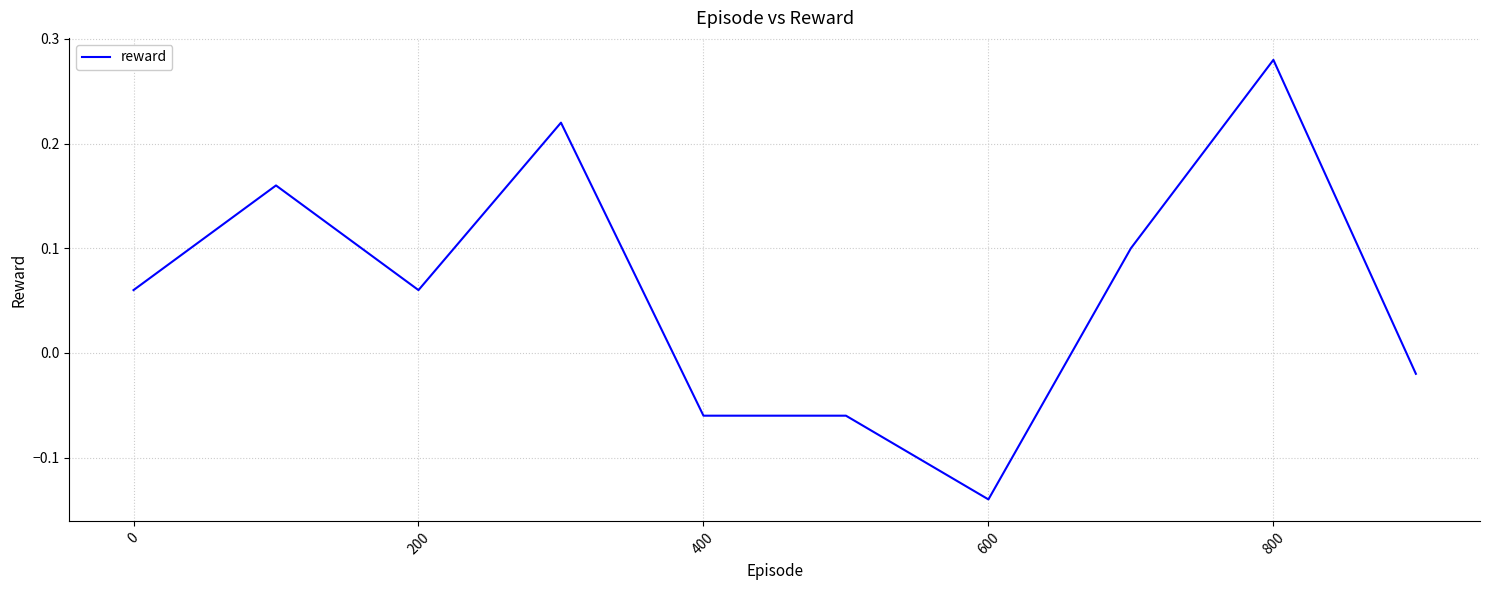

What is the difference between the maximum and minimum values?

0.4